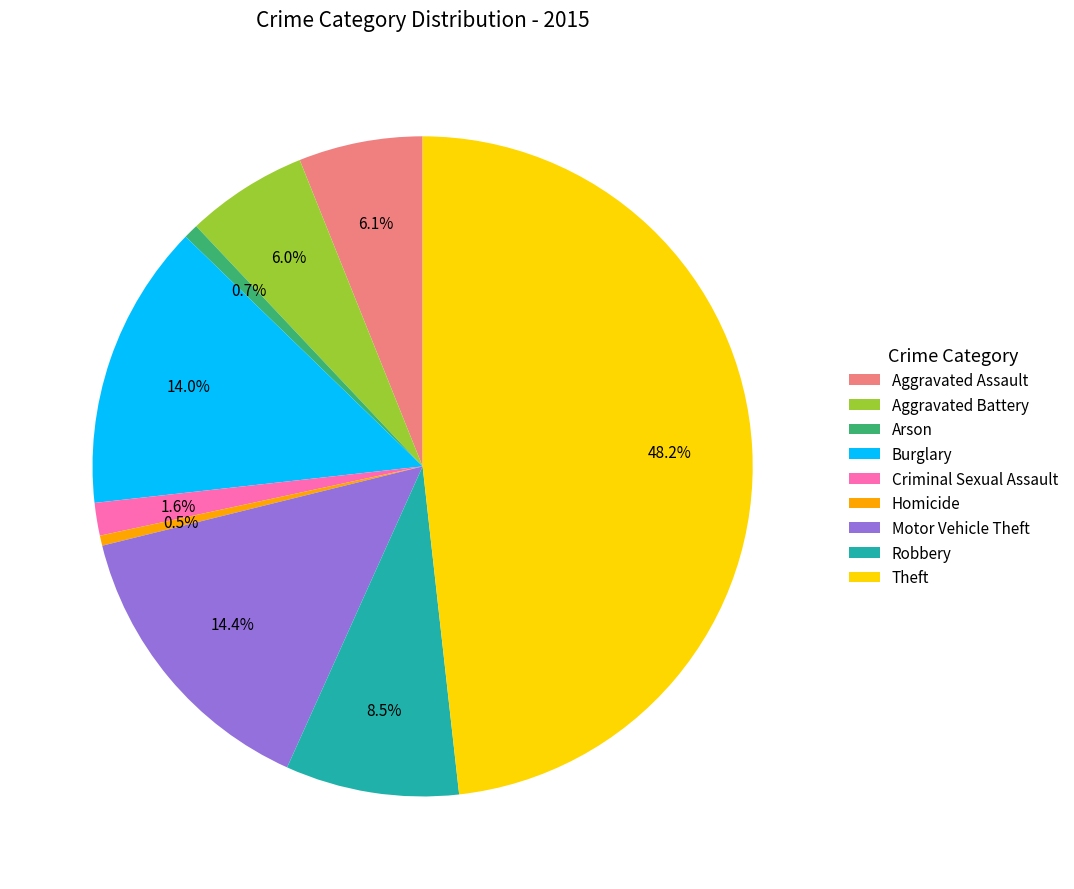

True or false: Aggravated Battery accounts for 18% of the total.

False